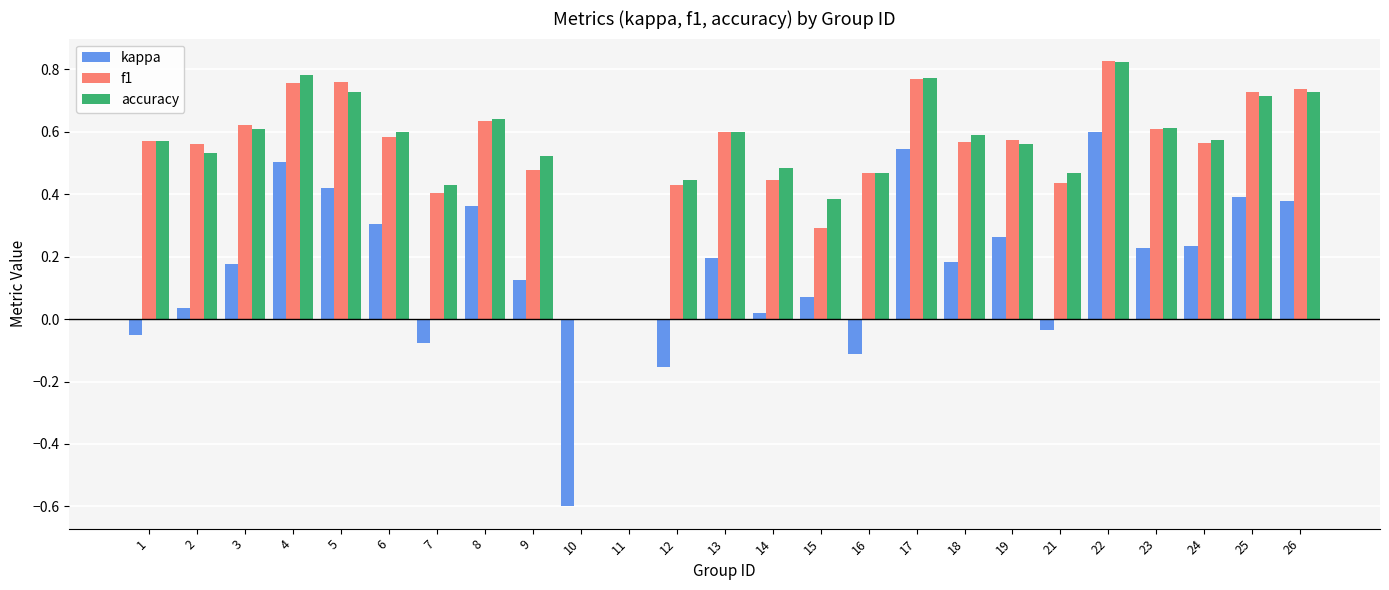

At which category is the sum across all series the highest?

22